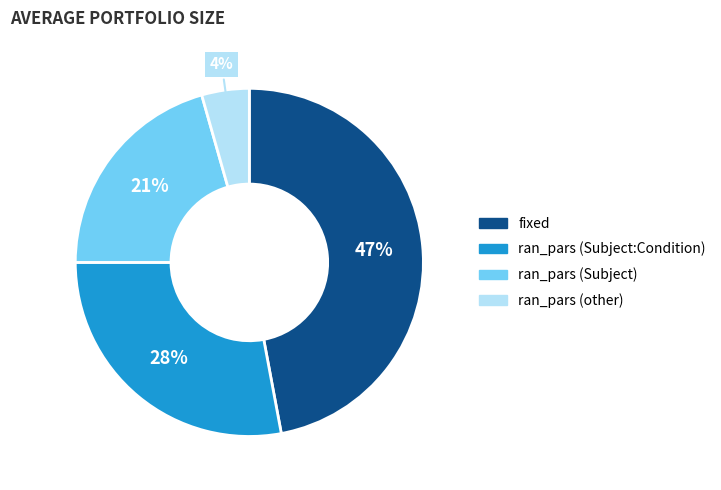

Between ran_pars (Subject) and ran_pars (Subject:Condition), which is larger?

ran_pars (Subject:Condition)